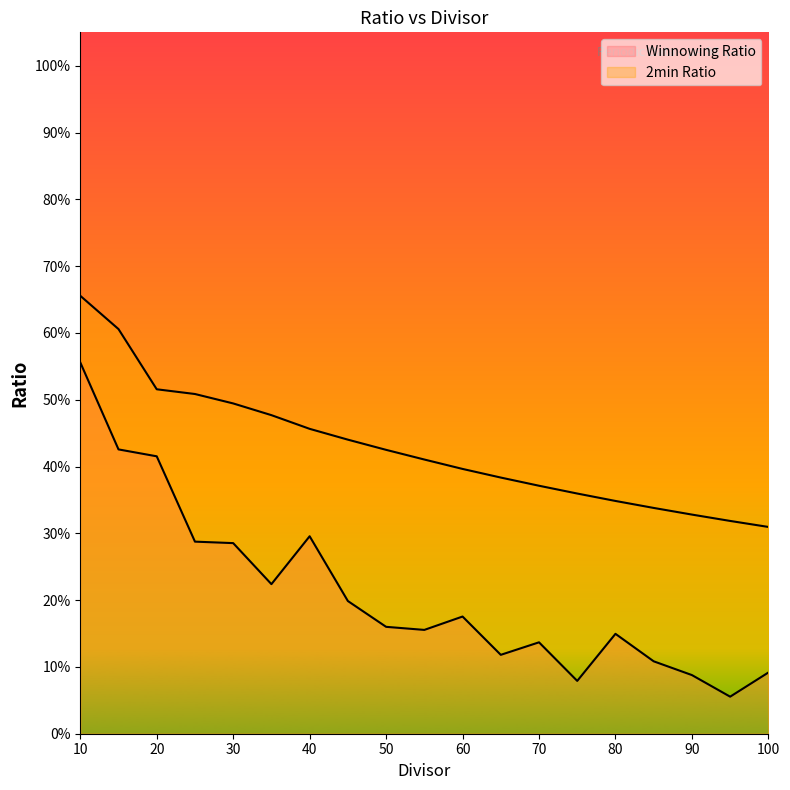

What is the difference between the maximum and minimum values in the 2min Ratio series?

0.3